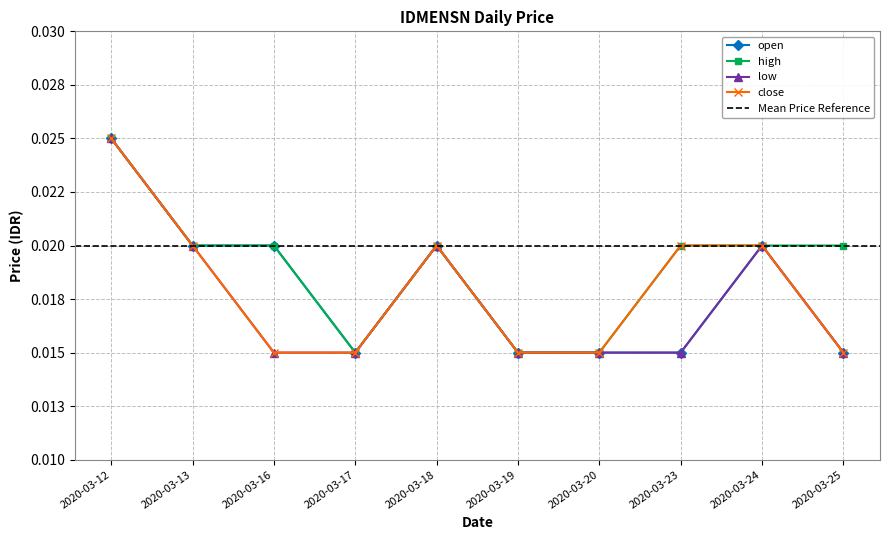

How many distinct data groups are displayed?

4